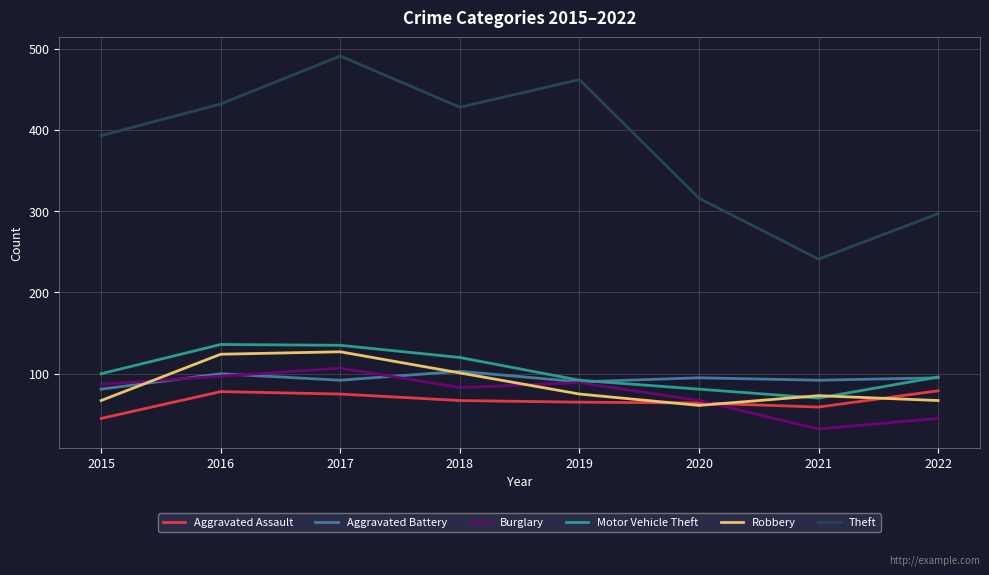

True or false: Theft and Motor Vehicle Theft cross at least once.

False